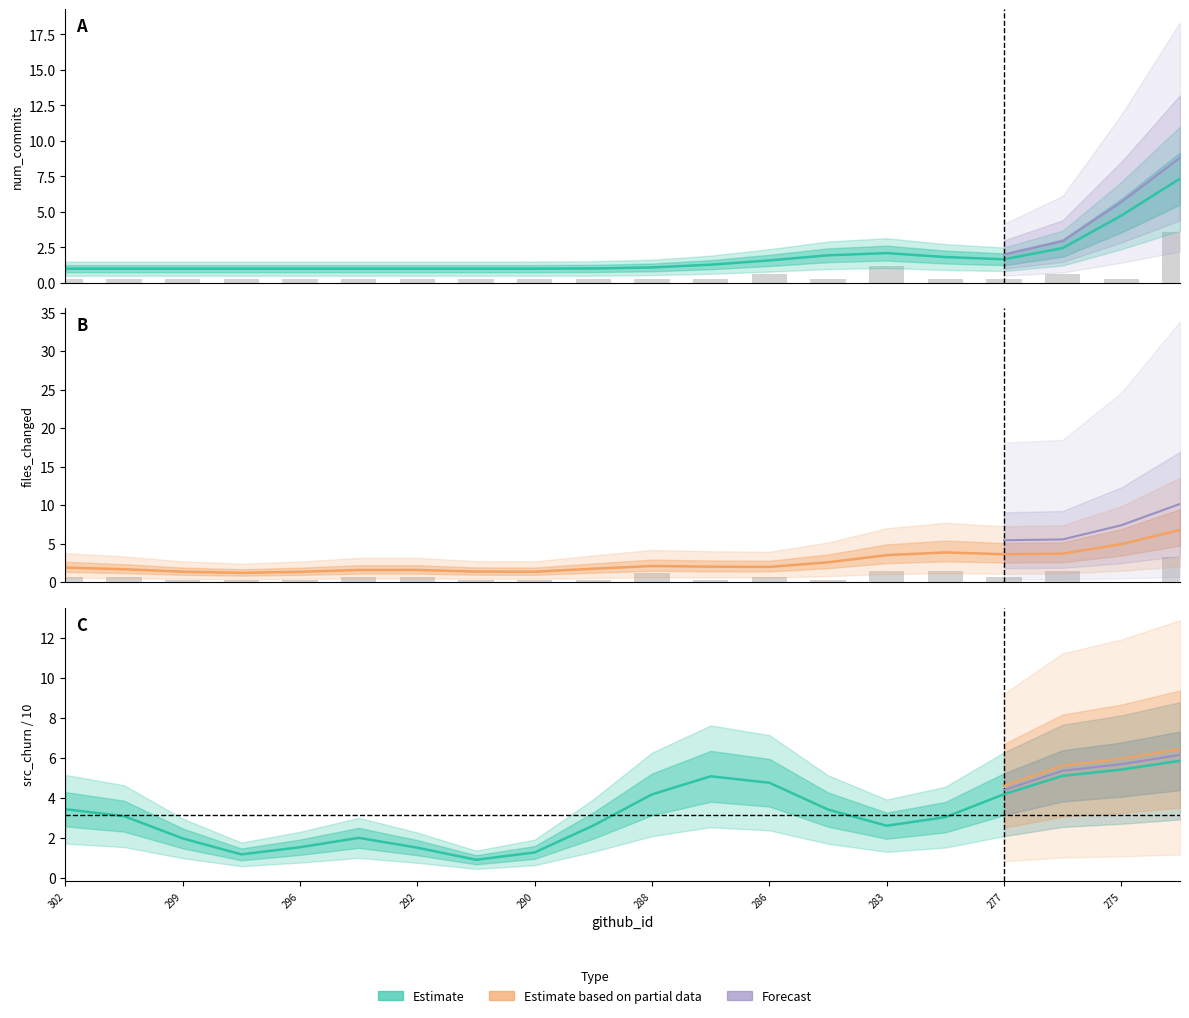

Which series has the widest spread of values?

num_commits